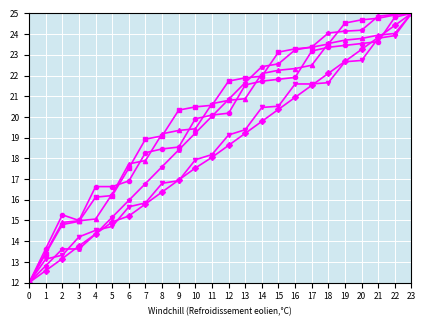

What is the greatest value displayed?

25.0